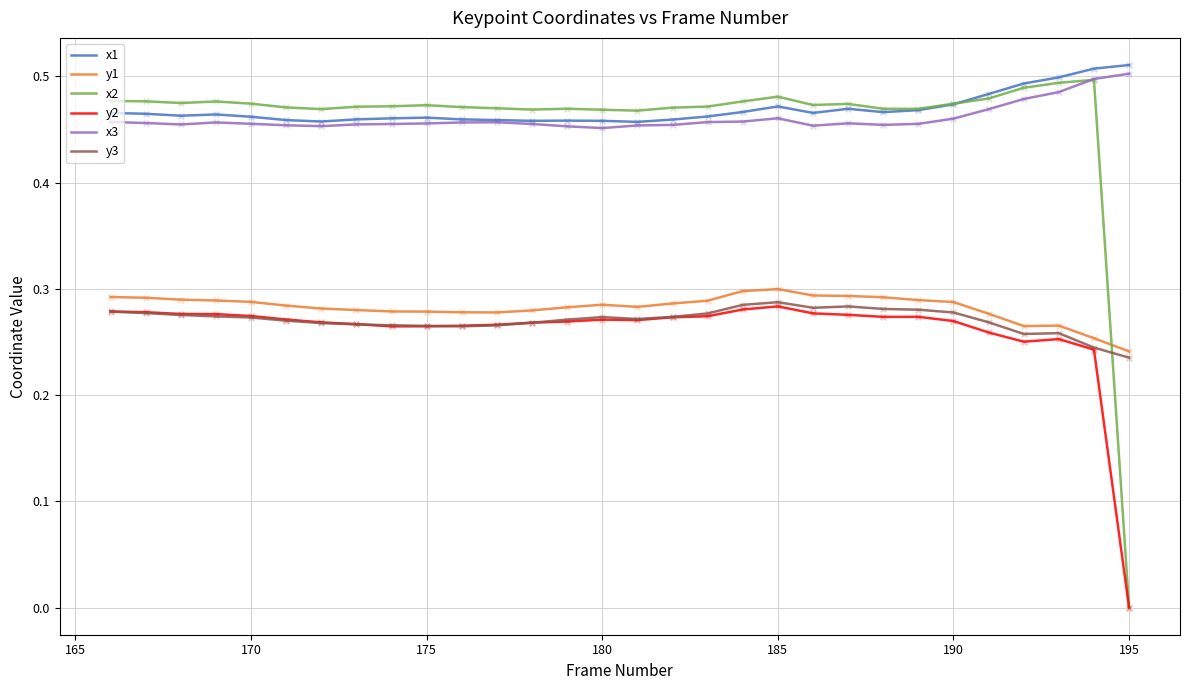

What are all the series names shown in the legend?

x1, y1, x2, y2, x3, y3